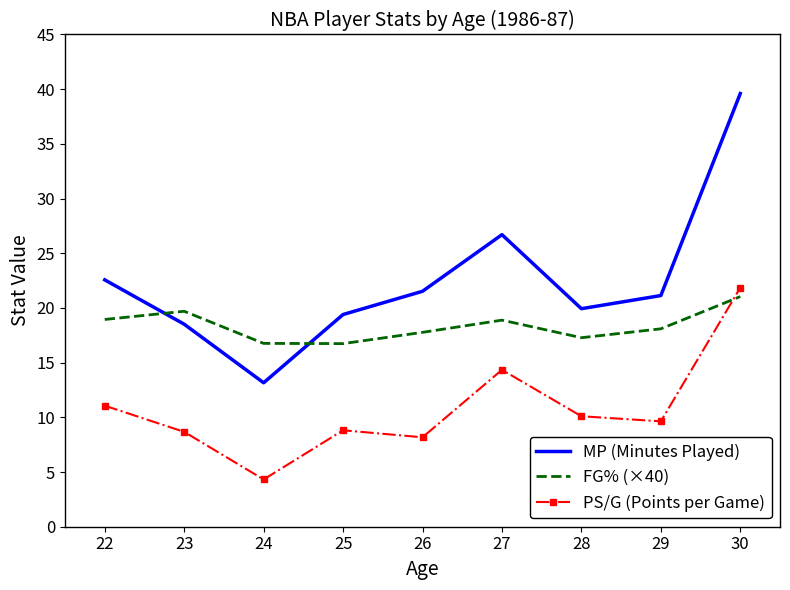

Rank the series by their maximum value, from highest to lowest.

MP (Minutes Played), PS/G (Points per Game), FG% (×40)